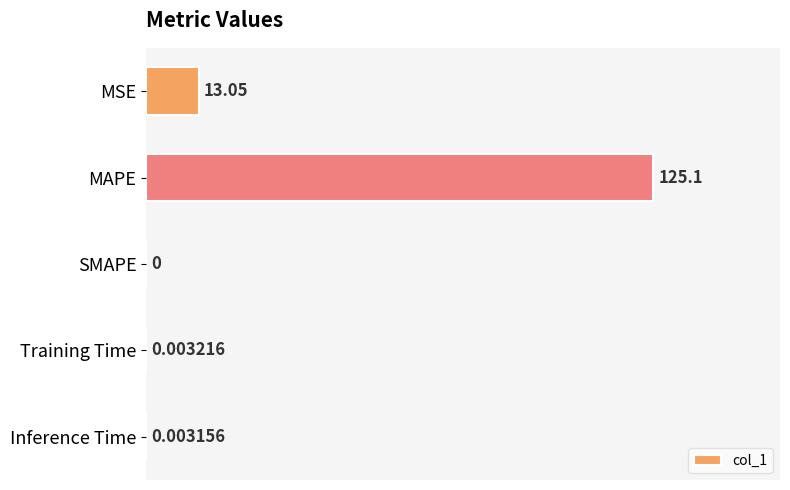

At which label is the value closest to 62?

MSE